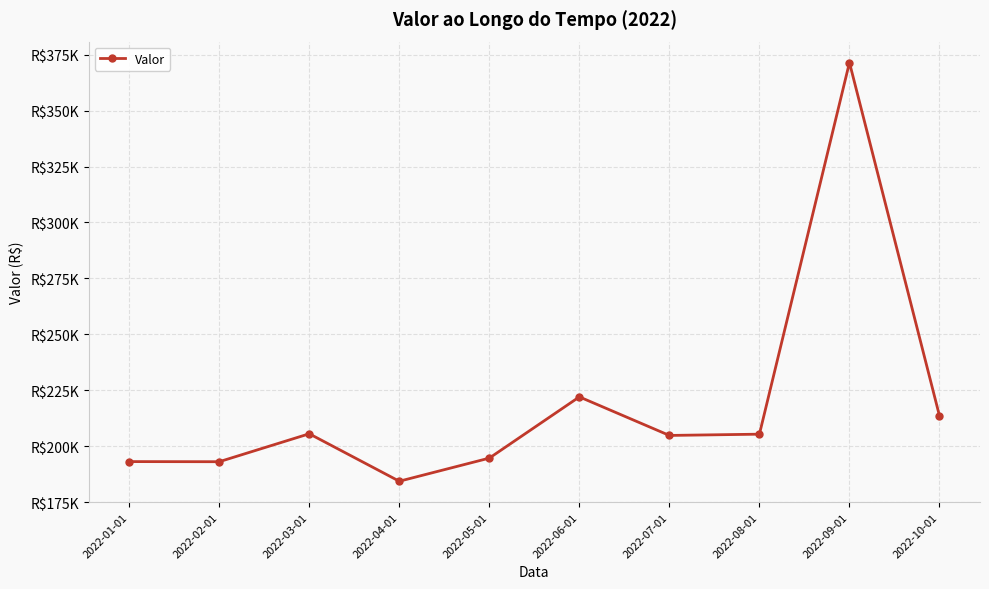

At which category does the data reach its first local valley?

2022-02-01